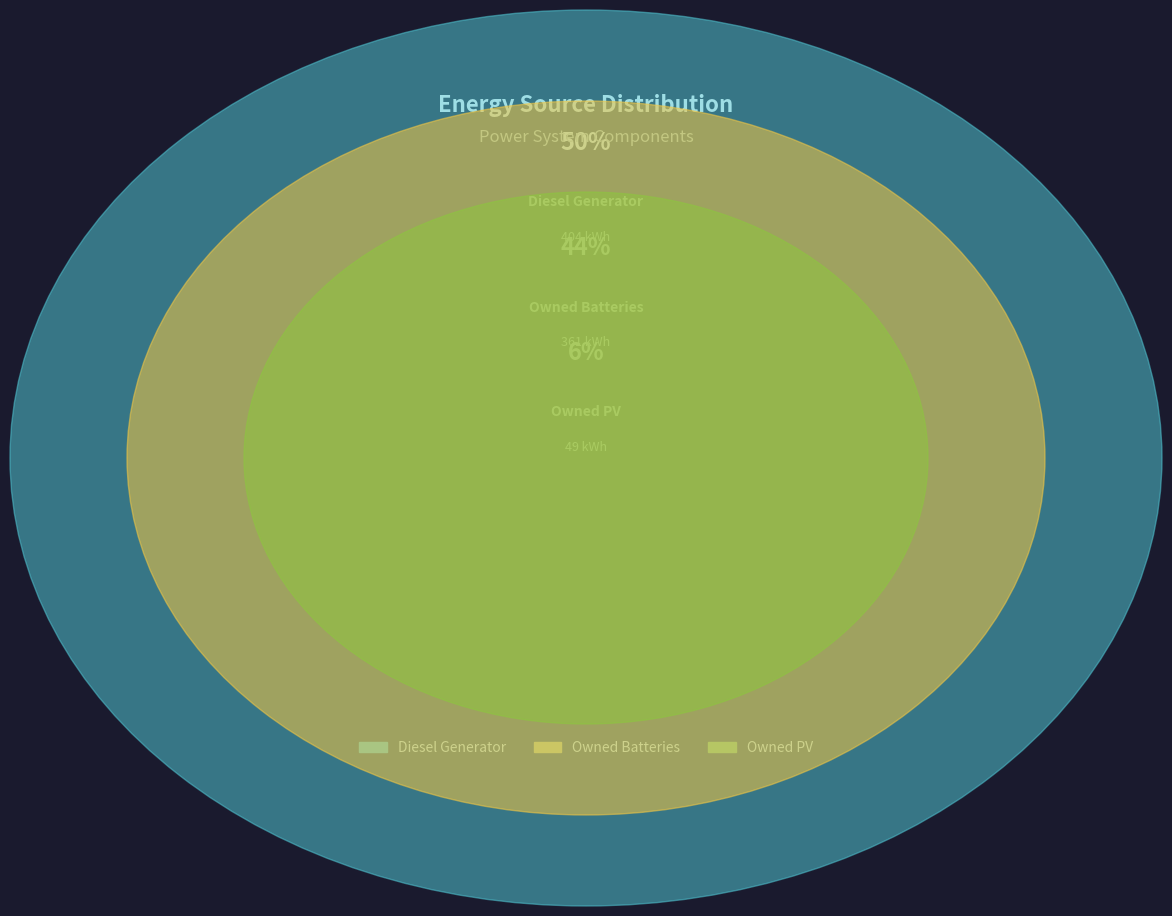

How many slices are in this pie chart?

3